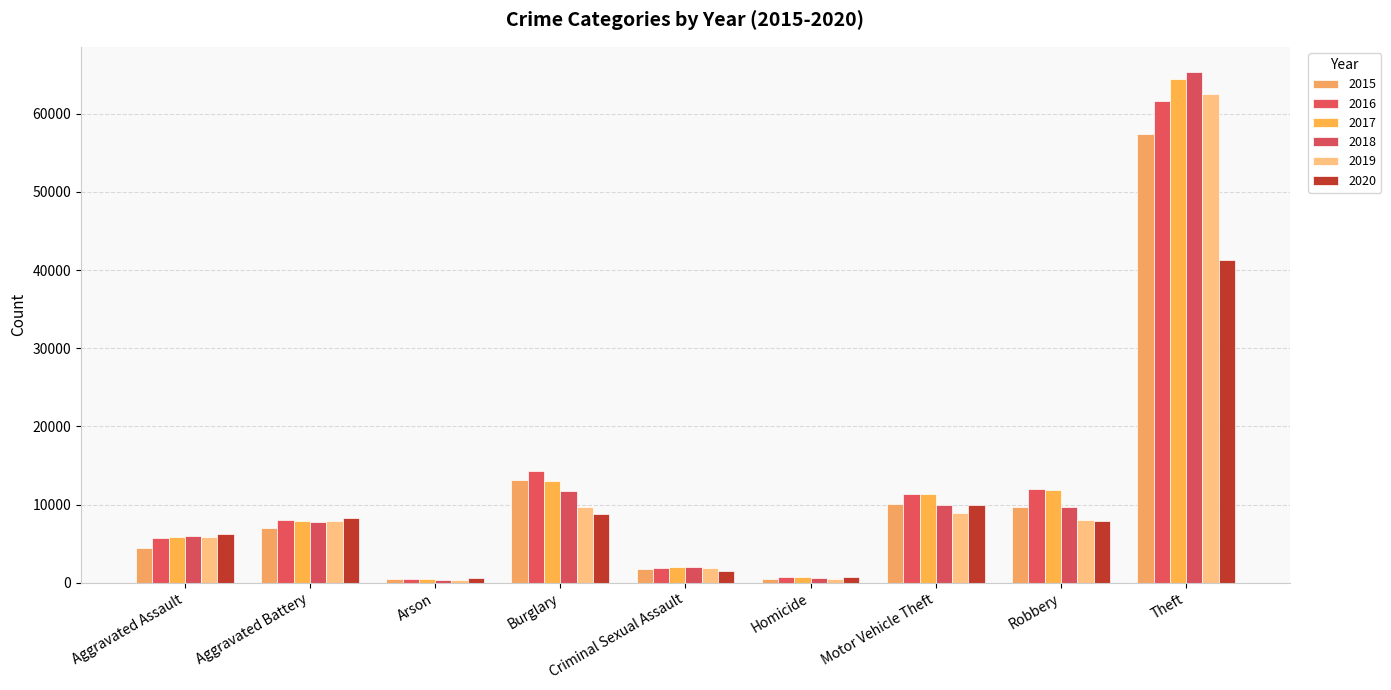

Reading right to left, list all the values displayed in this chart.

2015: Theft=57350	Robbery=9638	Motor Vehicle Theft=10068	Homicide=496	Criminal Sexual Assault=1700	Burglary=13184	Arson=448	Aggravated Battery=7019	Aggravated Assault=4480
2016: Theft=61623	Robbery=11960	Motor Vehicle Theft=11285	Homicide=786	Criminal Sexual Assault=1848	Burglary=14289	Arson=515	Aggravated Battery=8086	Aggravated Assault=5712
2017: Theft=64386	Robbery=11880	Motor Vehicle Theft=11380	Homicide=672	Criminal Sexual Assault=1973	Burglary=13001	Arson=444	Aggravated Battery=7845	Aggravated Assault=5793
2018: Theft=65288	Robbery=9681	Motor Vehicle Theft=9985	Homicide=588	Criminal Sexual Assault=2032	Burglary=11747	Arson=373	Aggravated Battery=7735	Aggravated Assault=6001
2019: Theft=62495	Robbery=7995	Motor Vehicle Theft=8977	Homicide=499	Criminal Sexual Assault=1908	Burglary=9638	Arson=376	Aggravated Battery=7858	Aggravated Assault=5841
2020: Theft=41335	Robbery=7855	Motor Vehicle Theft=9959	Homicide=787	Criminal Sexual Assault=1484	Burglary=8758	Arson=588	Aggravated Battery=8320	Aggravated Assault=6264